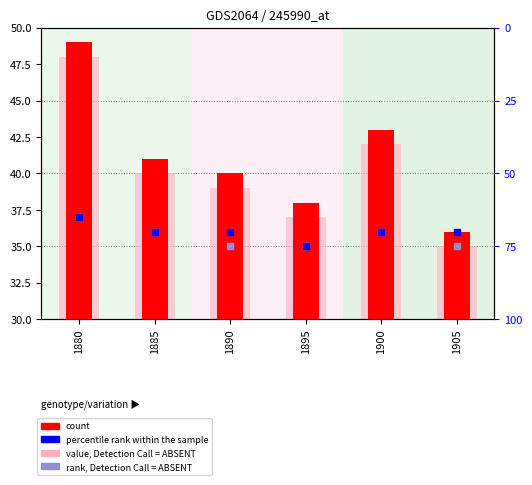

Which series reaches the minimum Y coordinate?

percentile rank within the sample